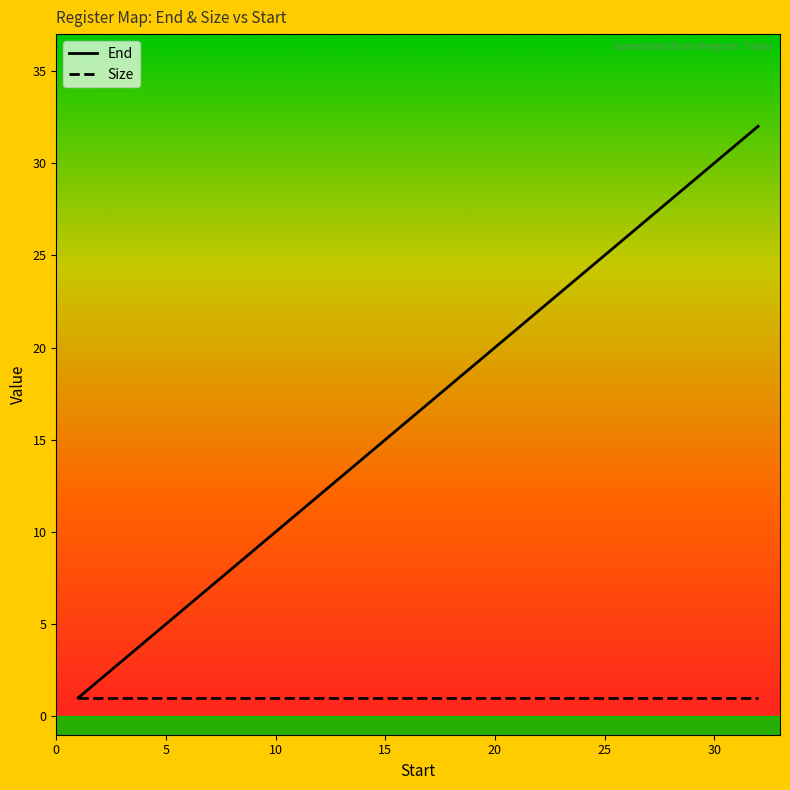

List the series in order of their overall mean, lowest first.

Size, End